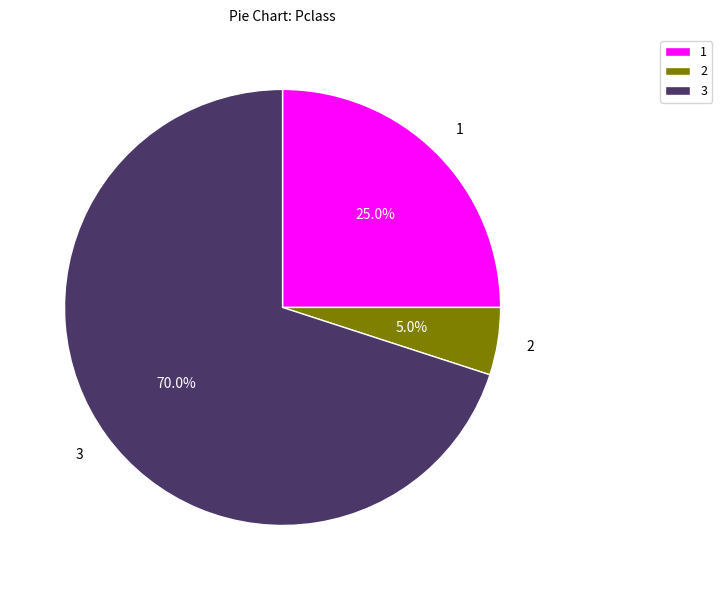

How many slices are in this pie chart?

3